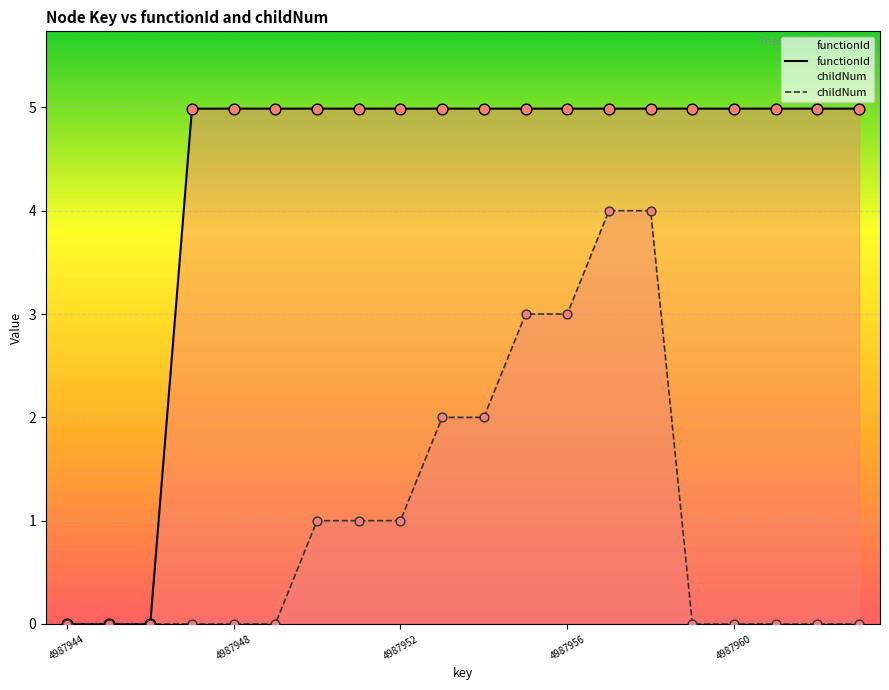

Which series has the largest total across all categories?

functionId